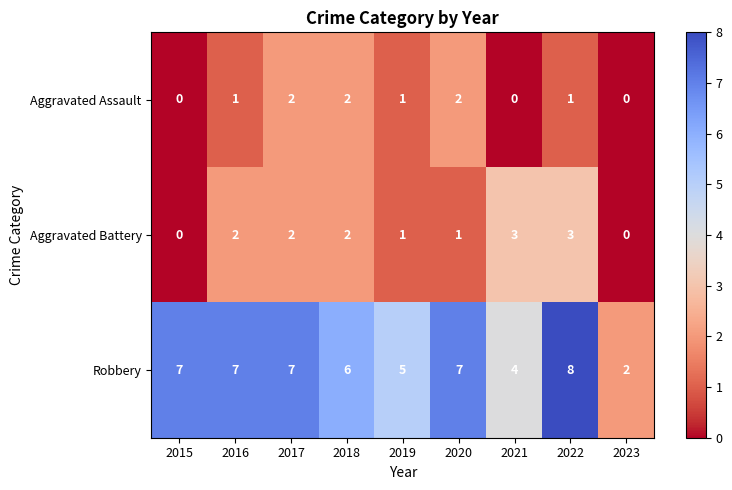

Which series has the largest range (max minus min)?

Robbery